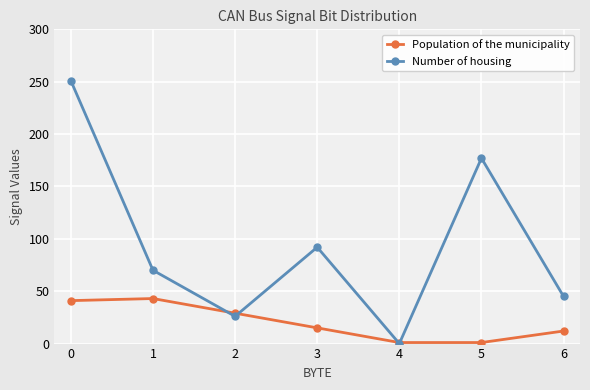

Is this an area chart (filled region under the line)?

No